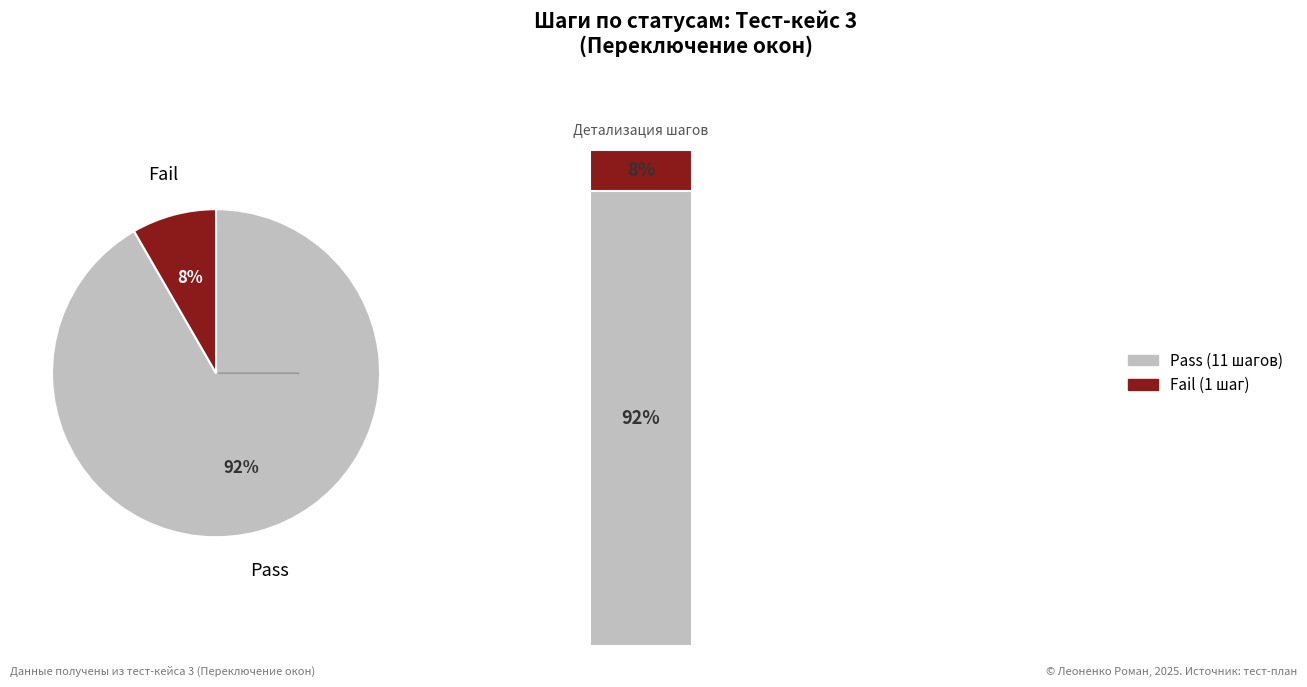

To the nearest percent, what portion does Fail represent?

8%